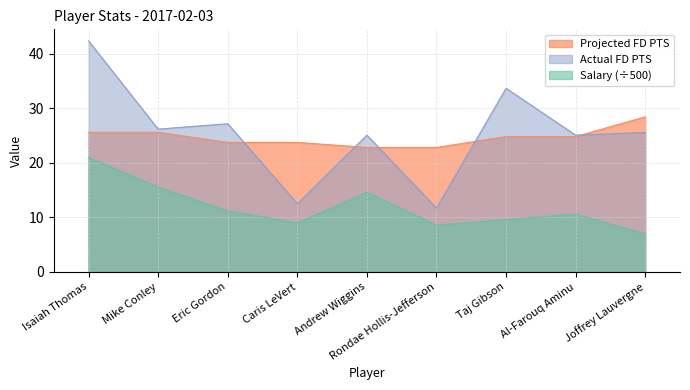

True or false: Salary and Actual FD PTS cross at least once.

False